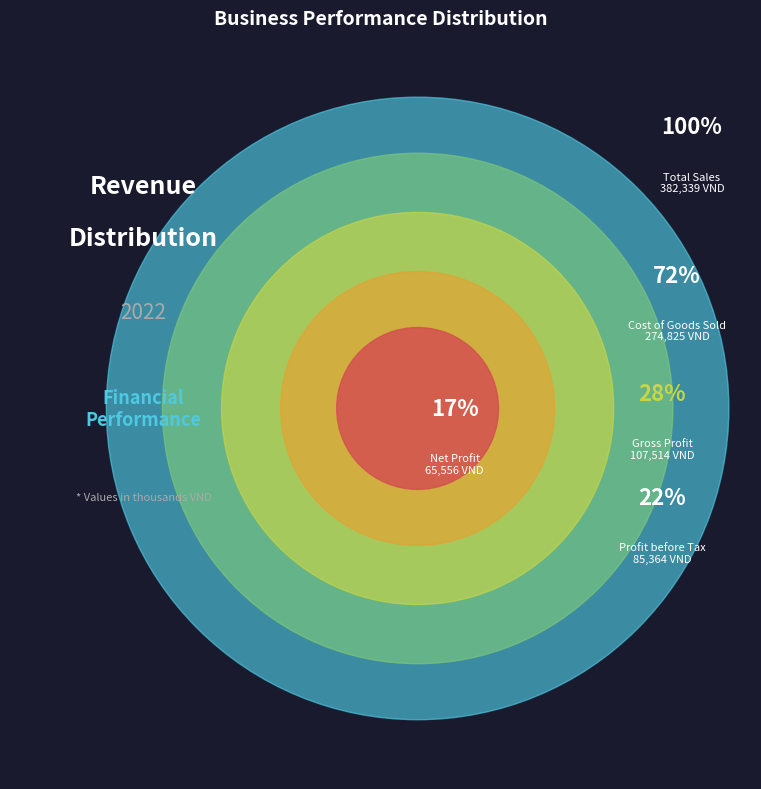

Does any single category account for the majority?

No